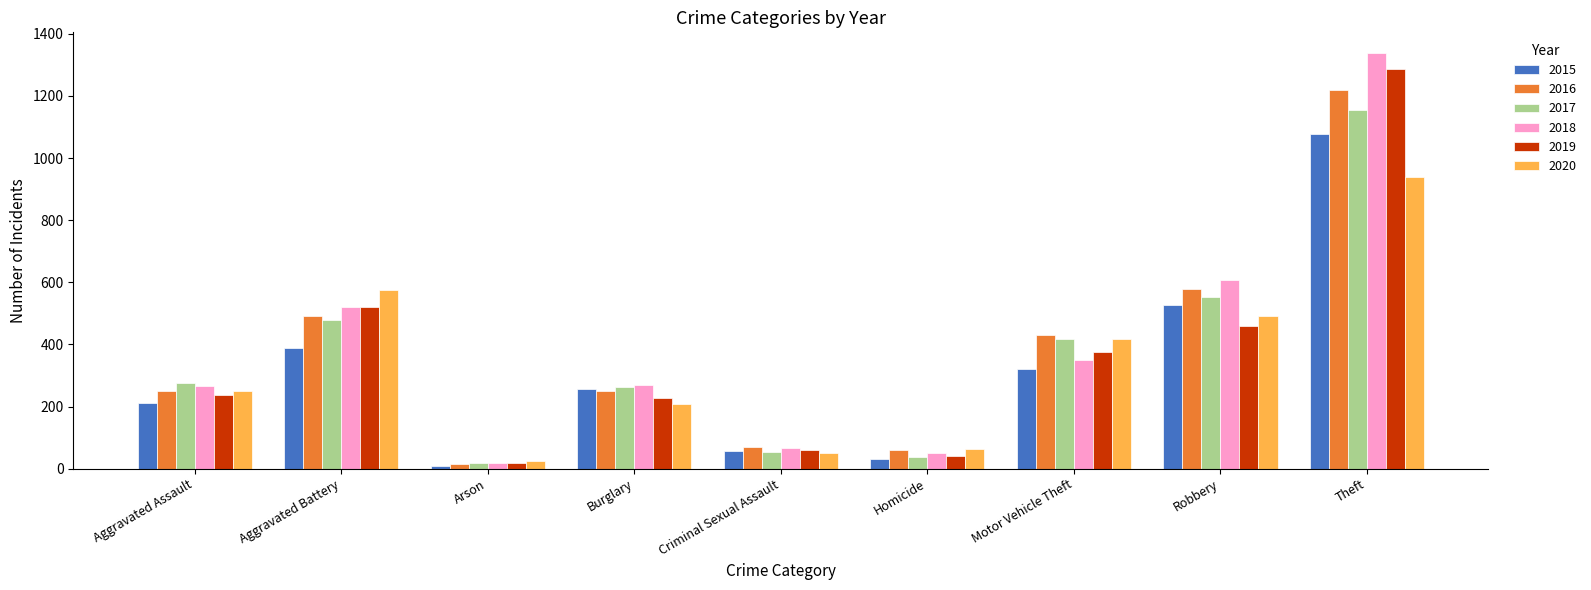

How many bars are there in each group?

6